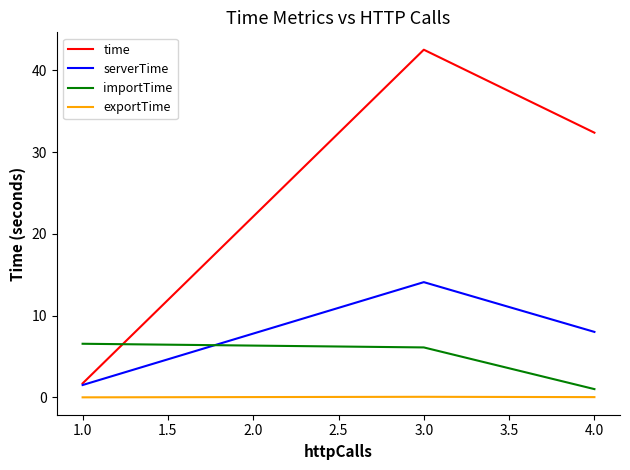

The value of serverTime at 4.0 is 13.8. True or false?

False